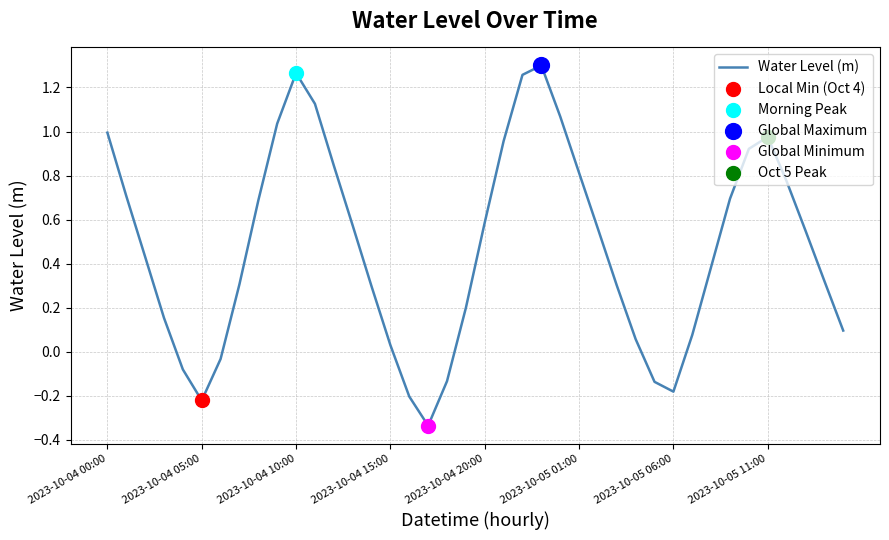

What is the difference between the maximum and minimum values?

1.6